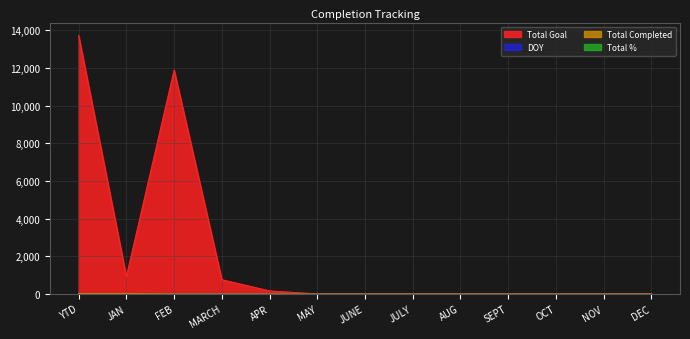

Reading left to right, list all the values displayed in this chart.

Total Completed: YTD=15	JAN=15	FEB=0	MARCH=0	APR=0	MAY=0	JUNE=0	JULY=0	AUG=0	SEPT=0	OCT=0	NOV=0	DEC=0
Total Goal: YTD=13721	JAN=921	FEB=11888	MARCH=753	APR=159	MAY=0	JUNE=0	JULY=0	AUG=0	SEPT=0	OCT=0	NOV=0	DEC=0
DOY: YTD=23	JAN=23	FEB=0	MARCH=0	APR=0	MAY=0	JUNE=0	JULY=0	AUG=0	SEPT=0	OCT=0	NOV=0	DEC=0